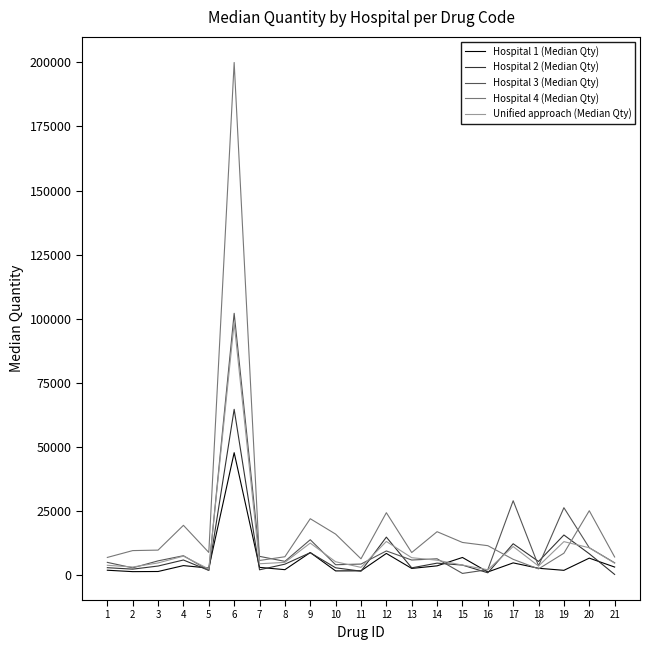

What is the minimum value for Hospital 4 (Median Qty)?

2202.5